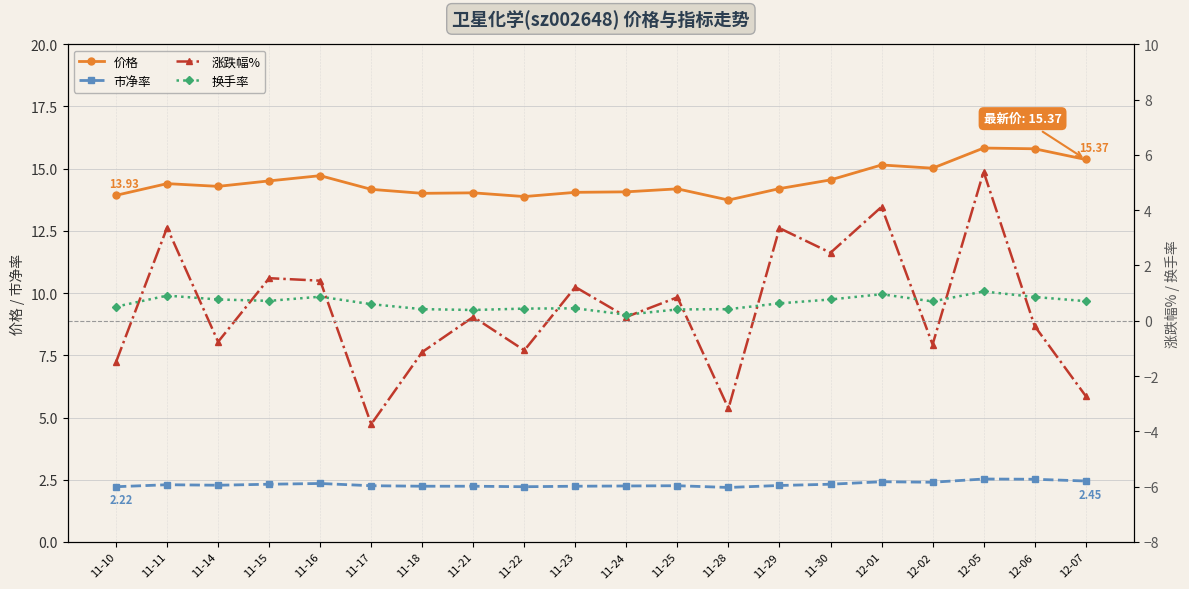

Is the value of 涨跌幅% at 11-15 greater than the value of 换手率 at 11-30?

Yes